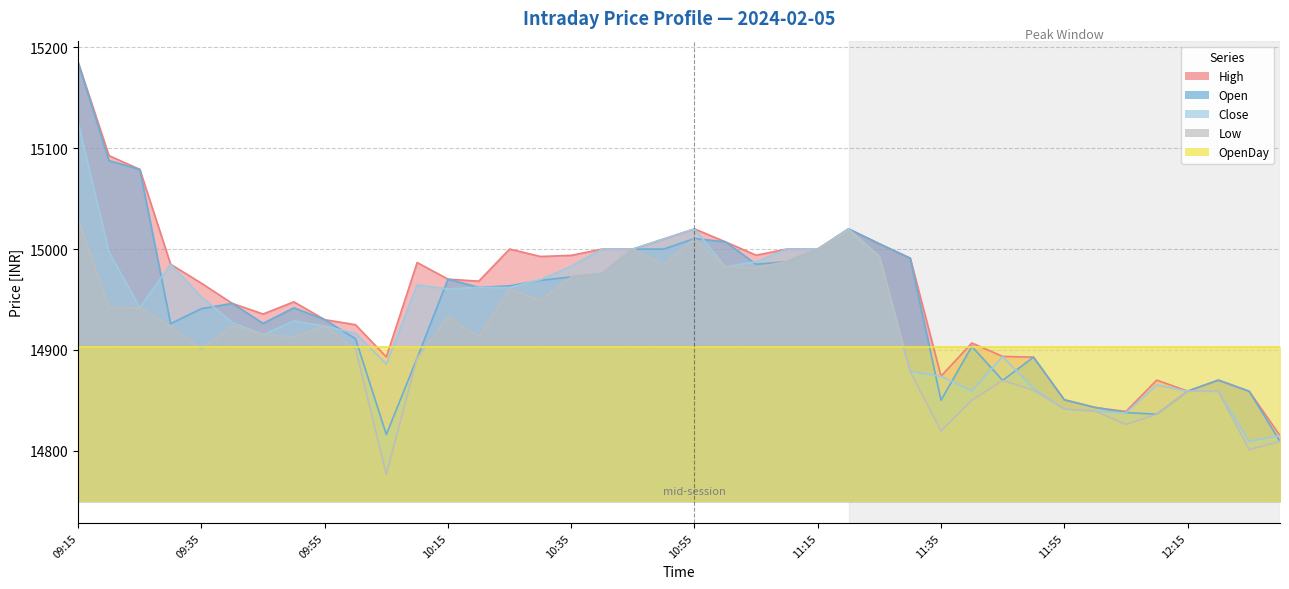

What is the label of the 4th point from the right?

12:15